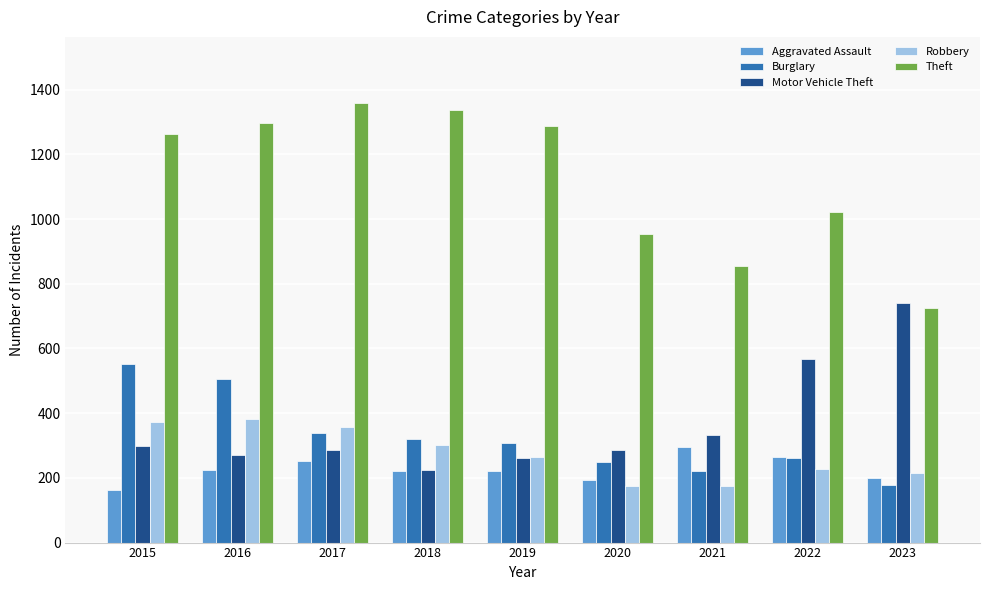

Which category has the lowest value in the Aggravated Assault series?

2015